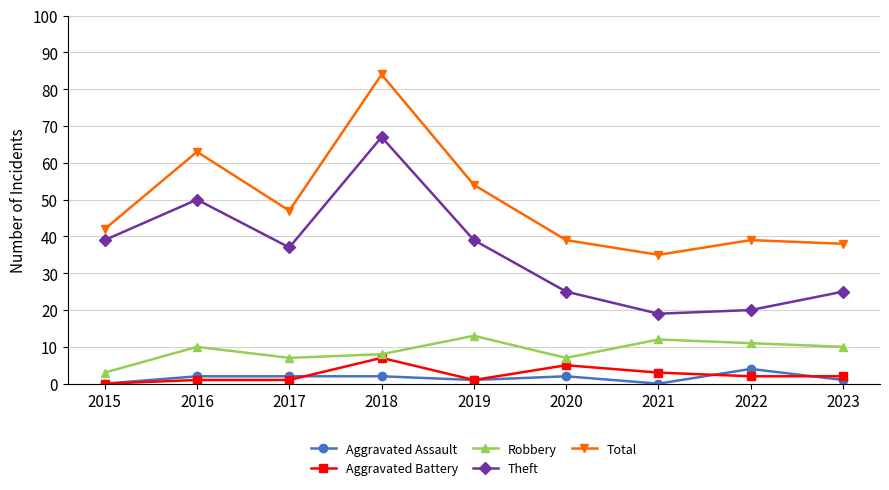

How many lines are shown in the chart?

5